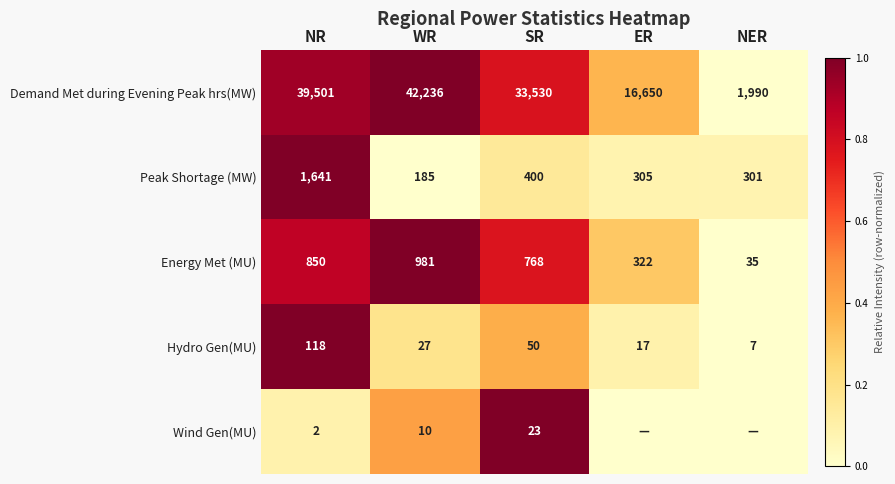

Where is Hydro Gen(MU) nearest to the value 62?

SR